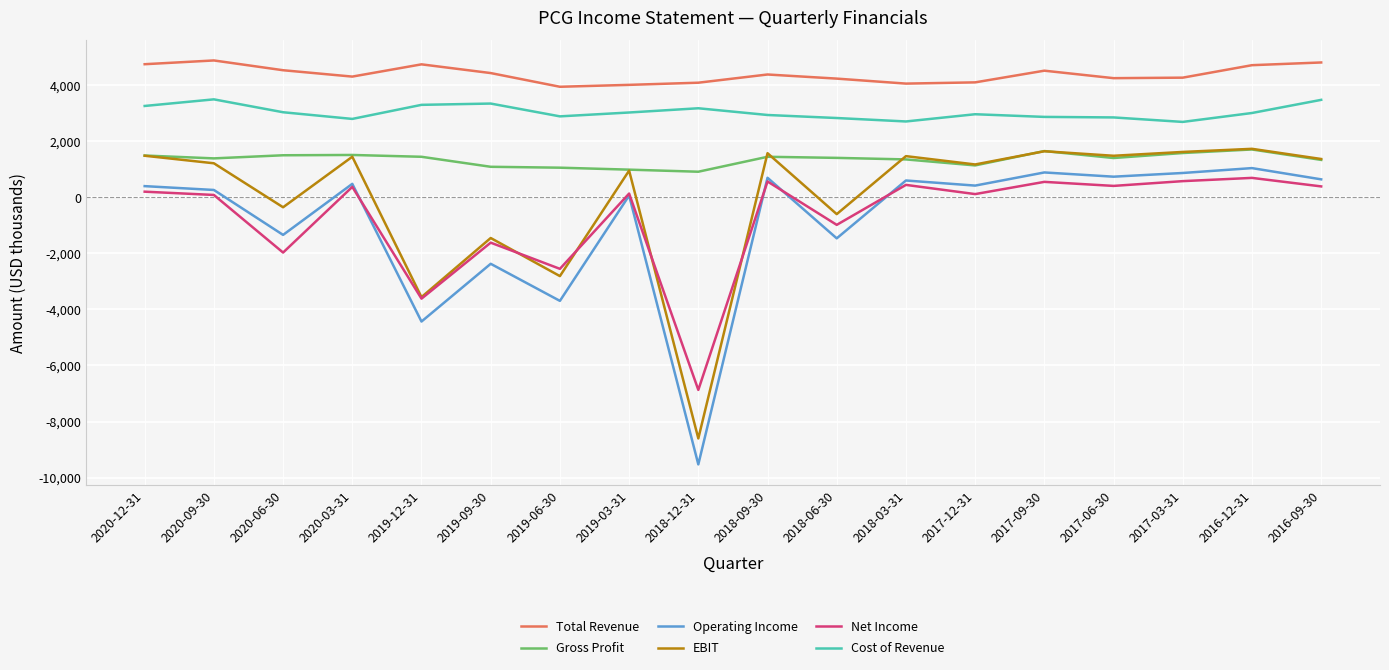

Between 2019-06-30 and 2017-06-30, which series saw the biggest shift?

Operating Income